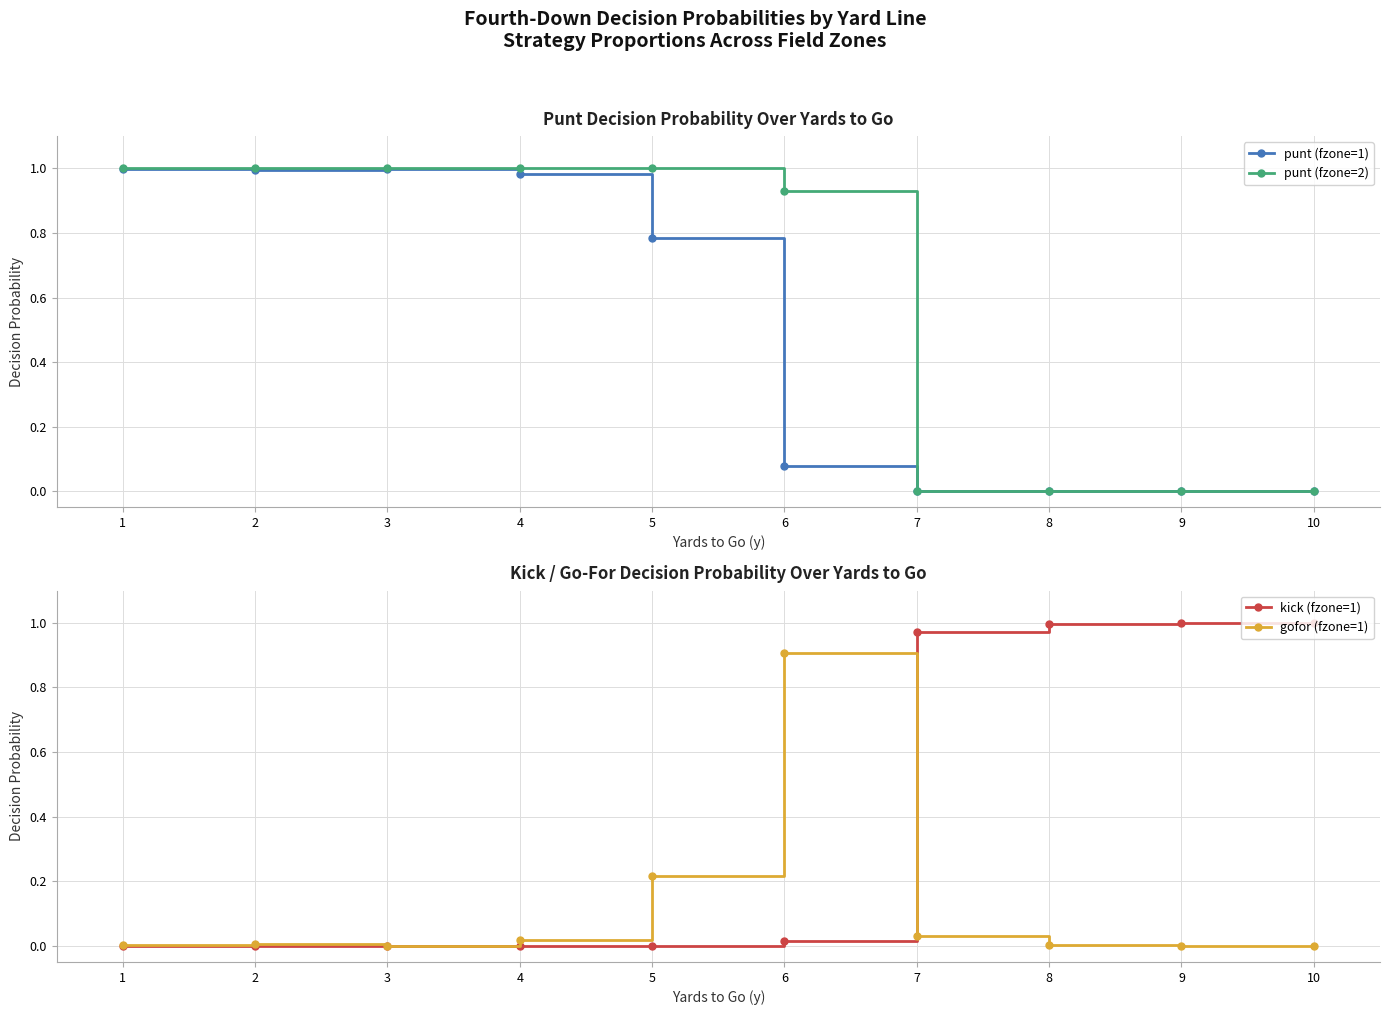

Where is kick (fzone=1) nearest to the value 0?

1